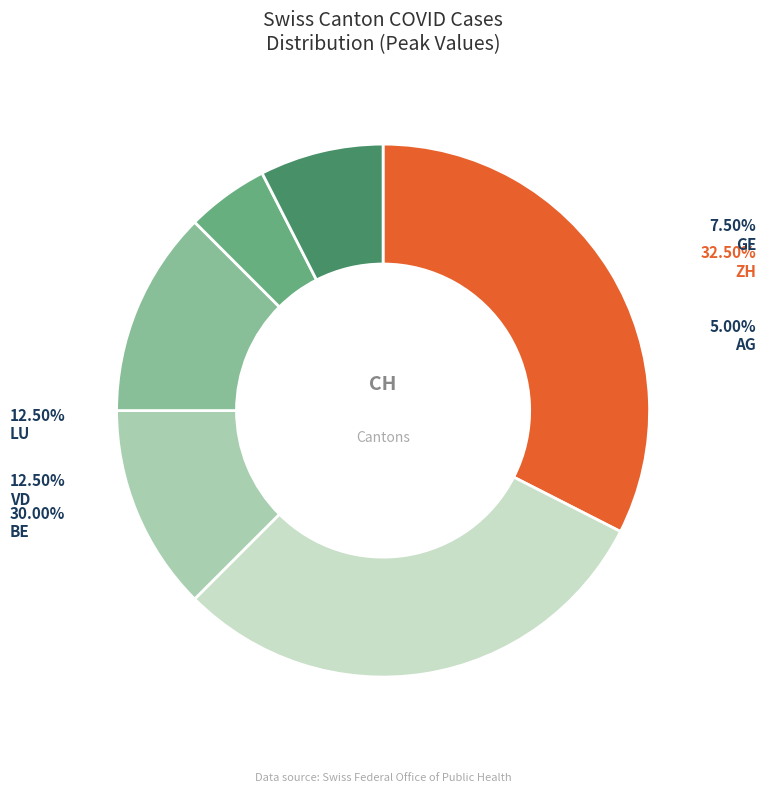

Approximately how many times larger is the value at ZH compared to LU?

2.6